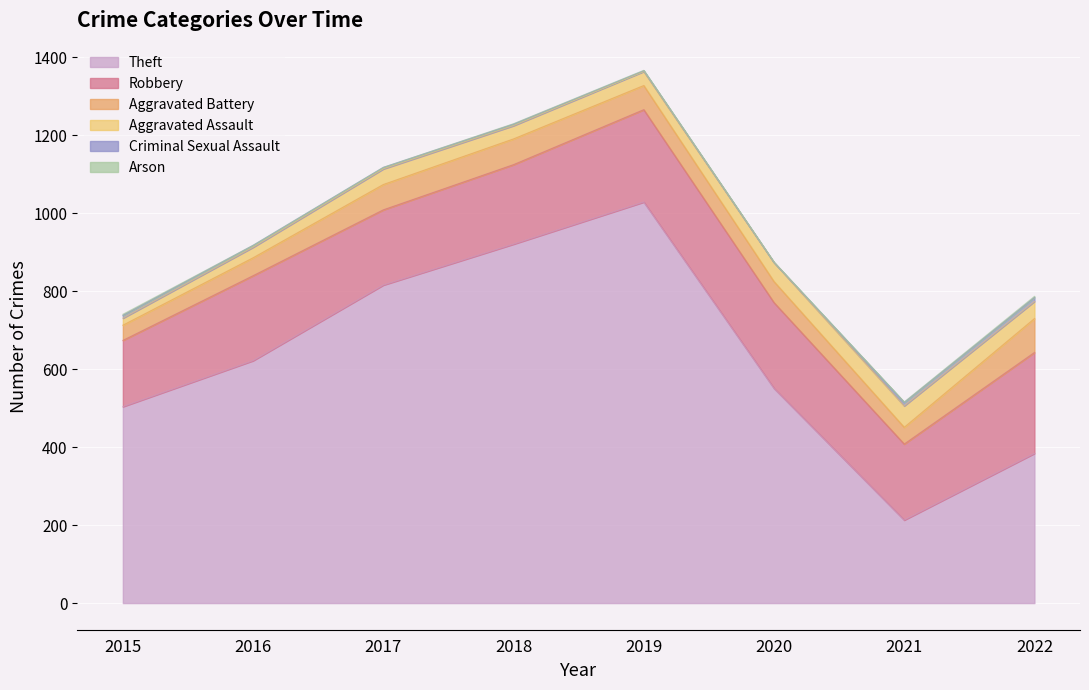

True or false: Robbery and Theft cross at least once.

False